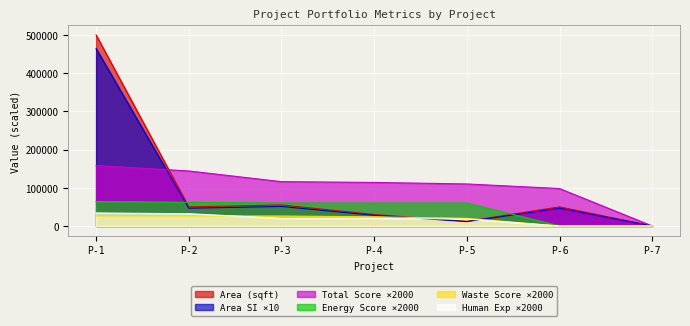

Is the value of AreaSI at P-1 greater than the value of humanExperience at P-5?

Yes